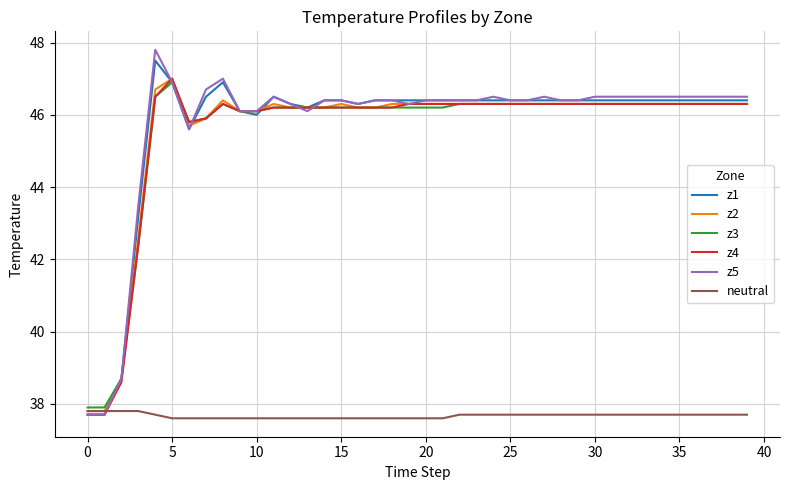

What is the highest value of the z1 series?

47.5